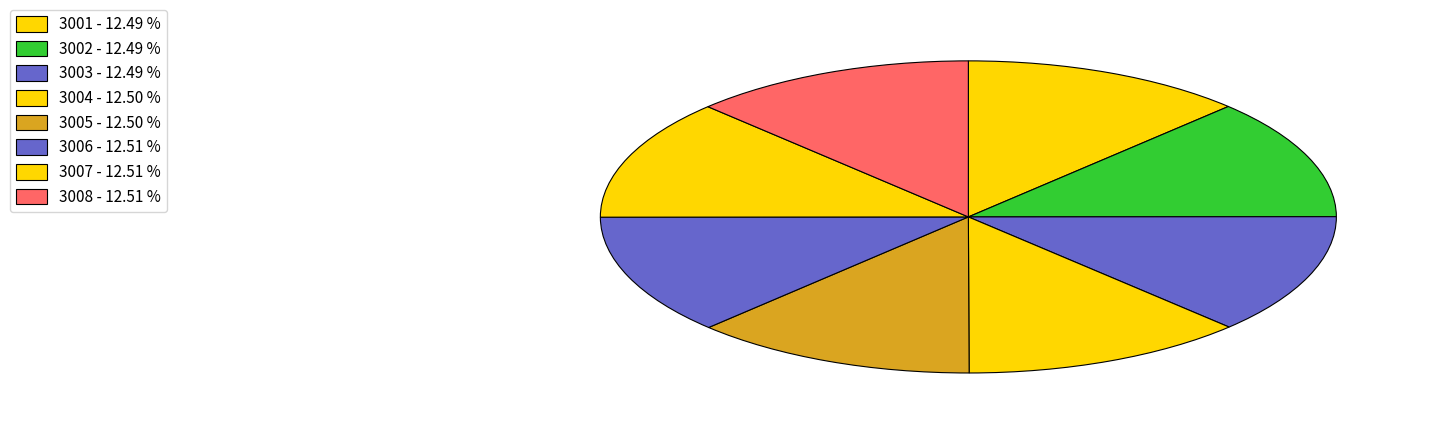

Which has a higher value, 3004 or 3007?

3007